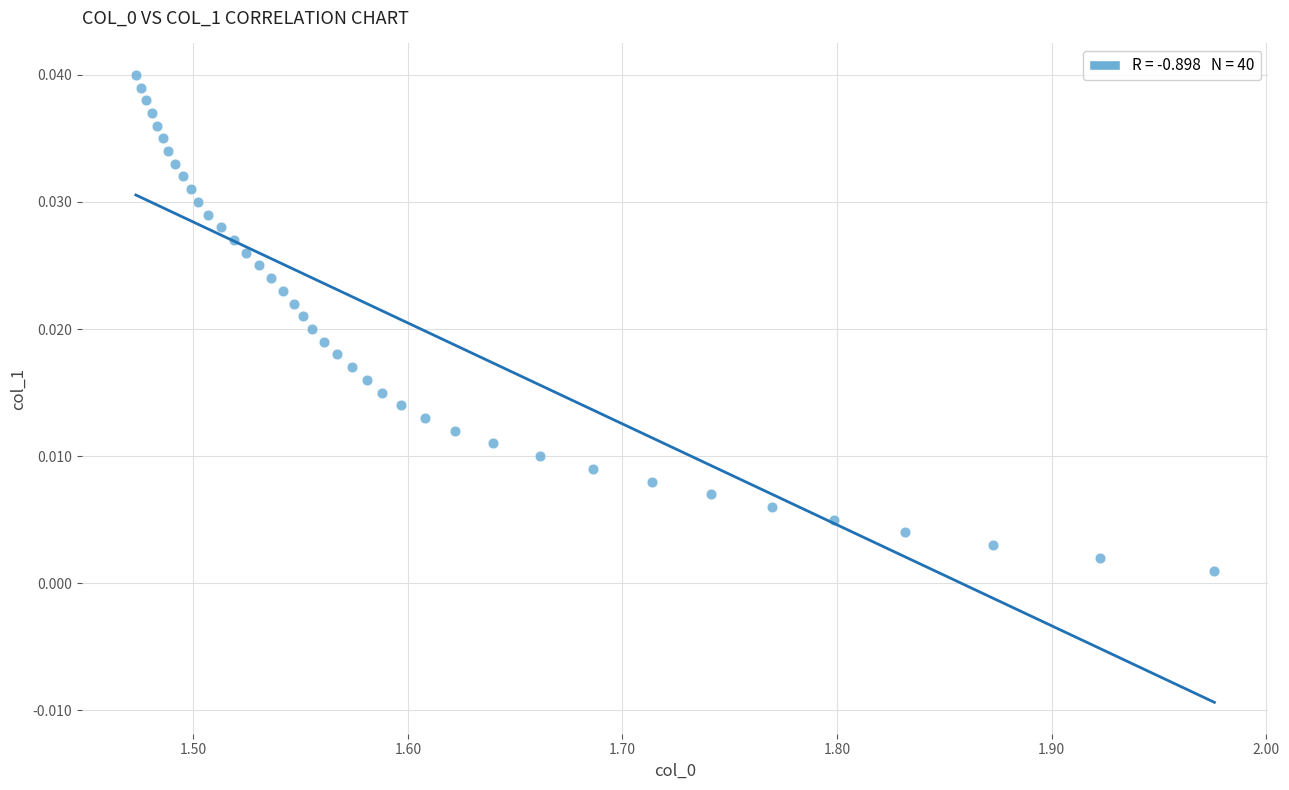

What is the range of X values (max minus min)?

0.5